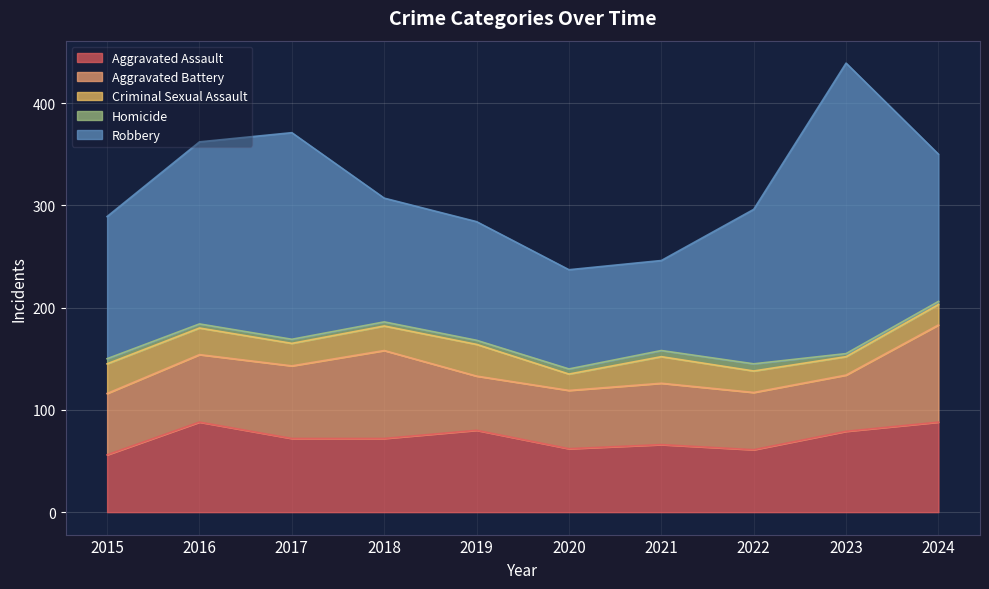

Reading left to right, transcribe all the data shown in this chart.

Aggravated Assault: 2015=56	2016=88	2017=72	2018=72	2019=80	2020=62	2021=66	2022=61	2023=79	2024=88
Aggravated Battery: 2015=60	2016=66	2017=71	2018=86	2019=53	2020=57	2021=60	2022=56	2023=55	2024=95
Criminal Sexual Assault: 2015=29	2016=26	2017=22	2018=24	2019=31	2020=16	2021=26	2022=21	2023=18	2024=20
Homicide: 2015=5	2016=4	2017=4	2018=4	2019=4	2020=5	2021=6	2022=7	2023=3	2024=3
Robbery: 2015=139	2016=178	2017=202	2018=121	2019=116	2020=97	2021=88	2022=151	2023=284	2024=144